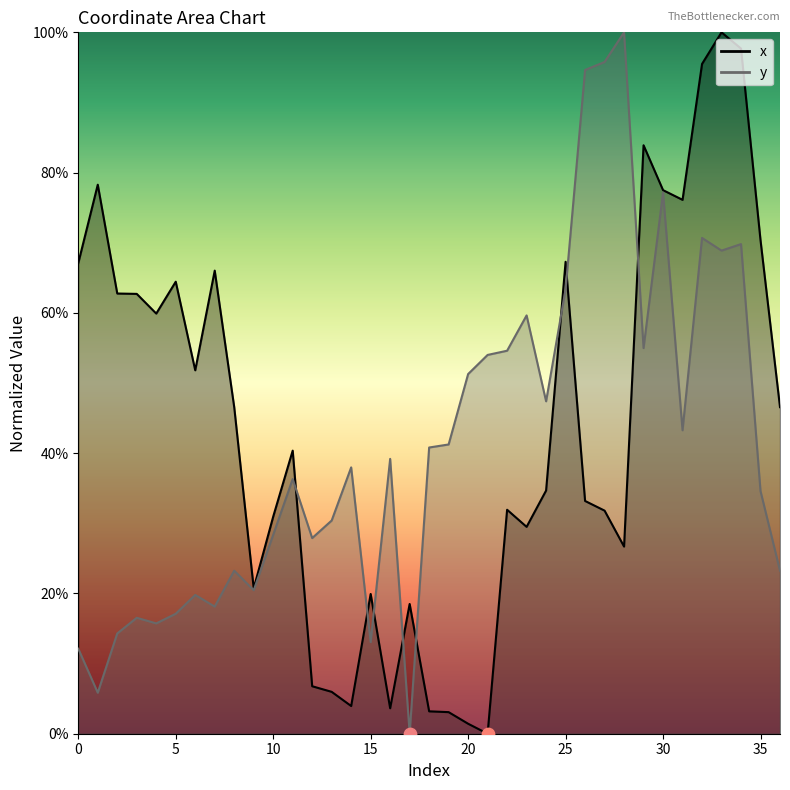

What is the total value across all series at 35?

105.0